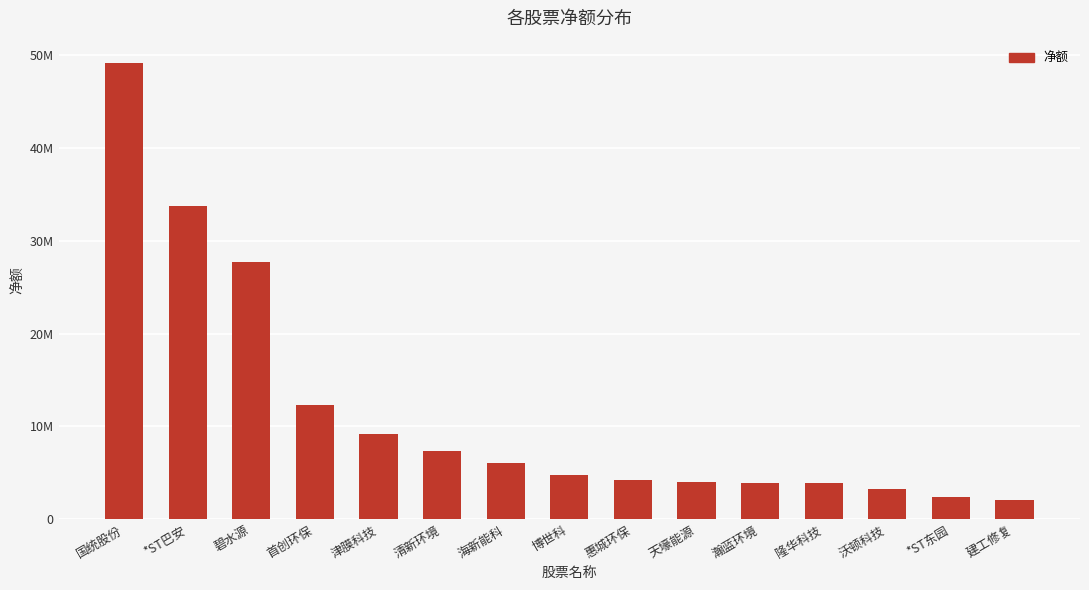

What is the ratio of the value at 天壕能源 to the value at *ST巴安?

0.1